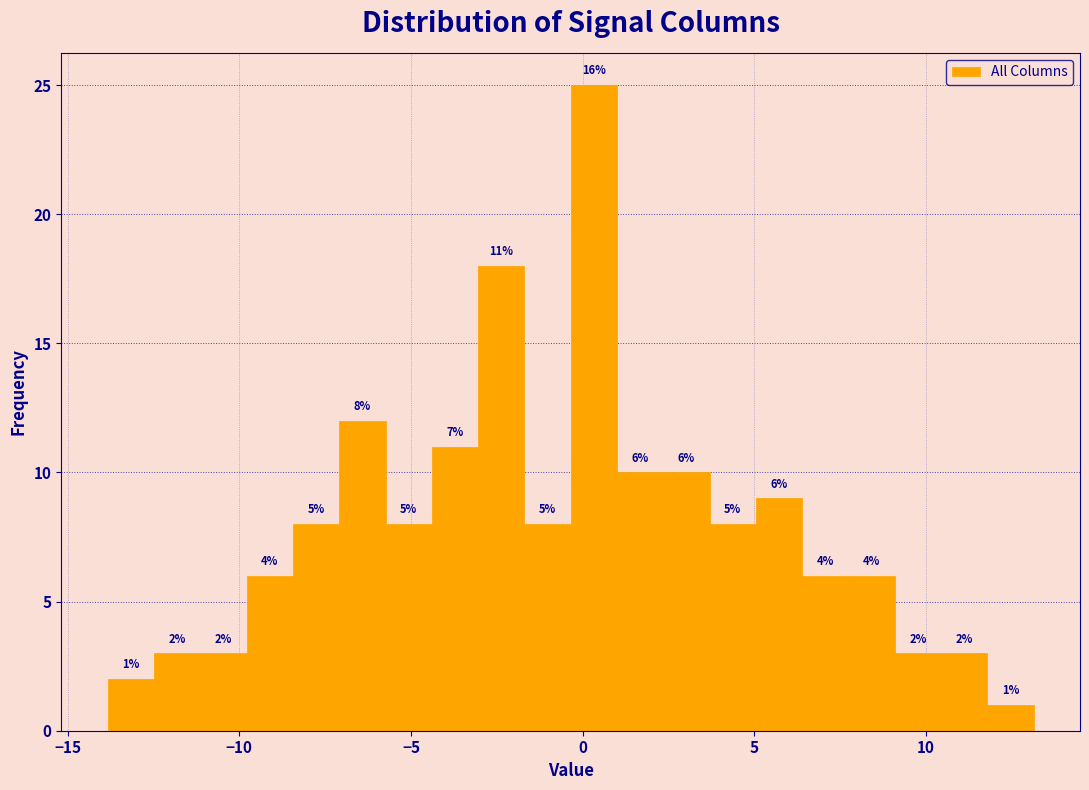

Around what value on the x-axis is the tallest bar? Give the approximate position of its centre, as read against the axis.

0.5